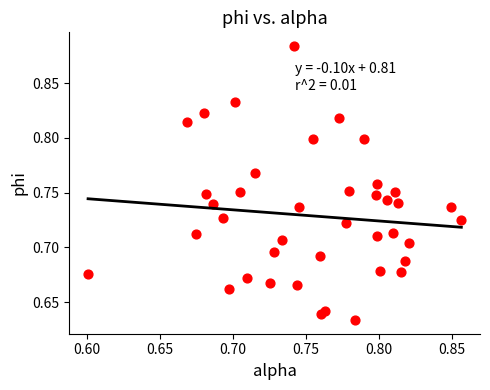

What is the range of X values (max minus min)?

0.3